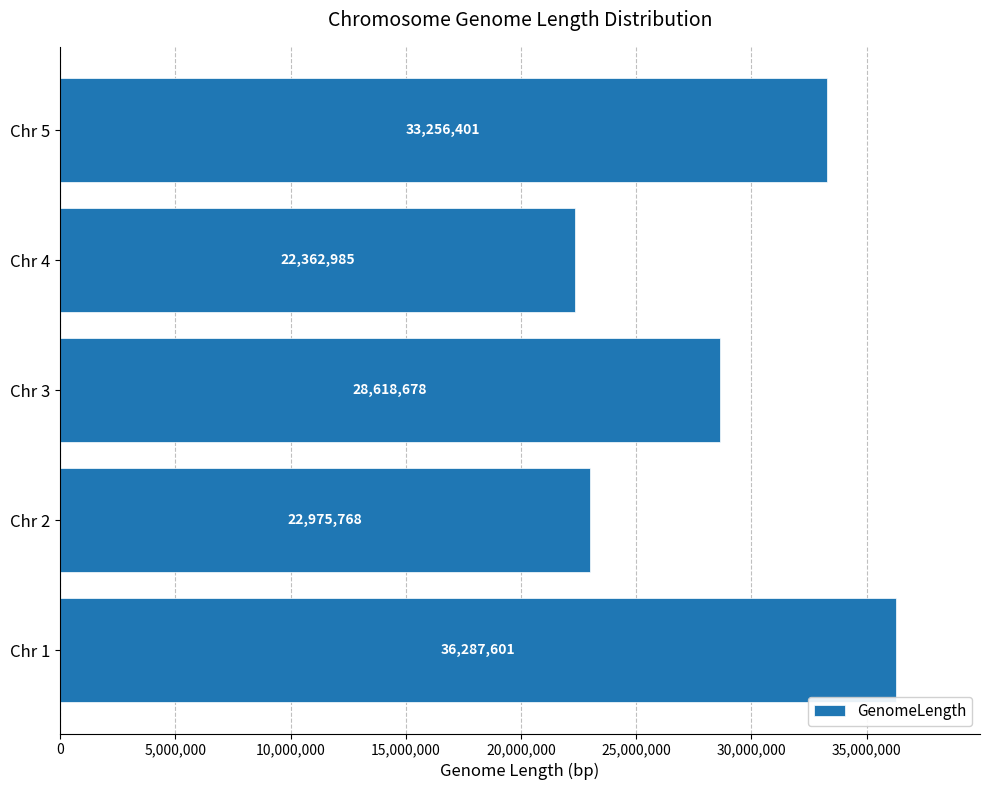

What is the ratio of the value at Chr 5 to the value at Chr 2?

1.4